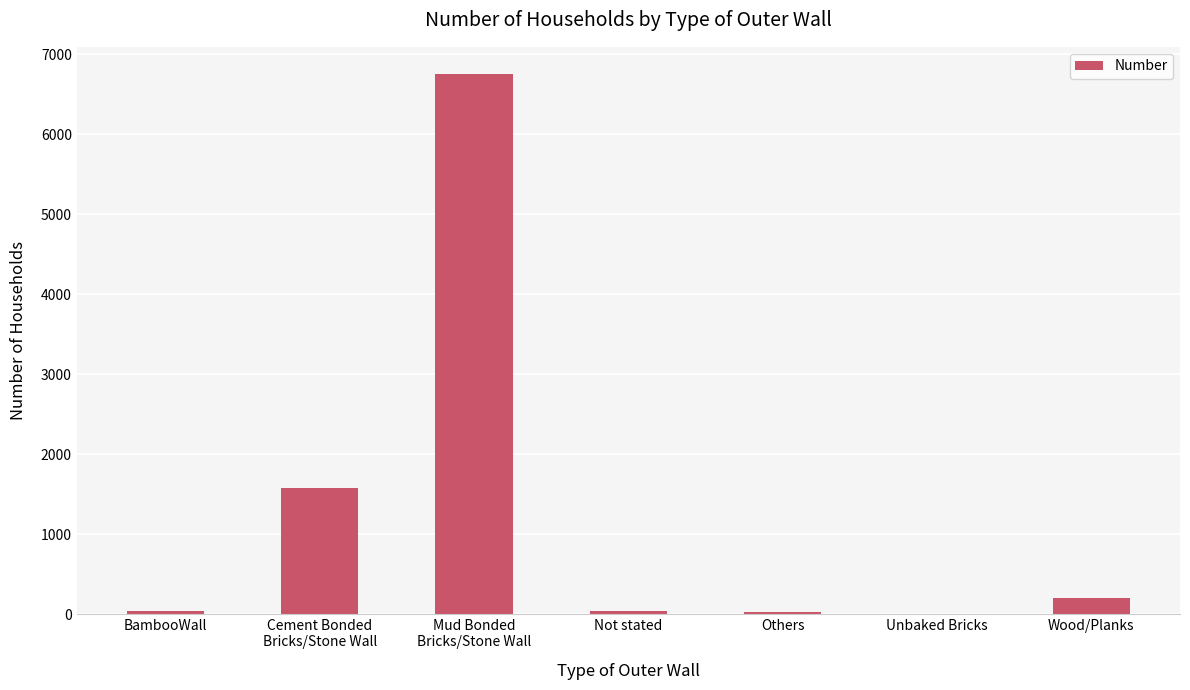

The chart shows a value of 25 at Others. True or false?

True